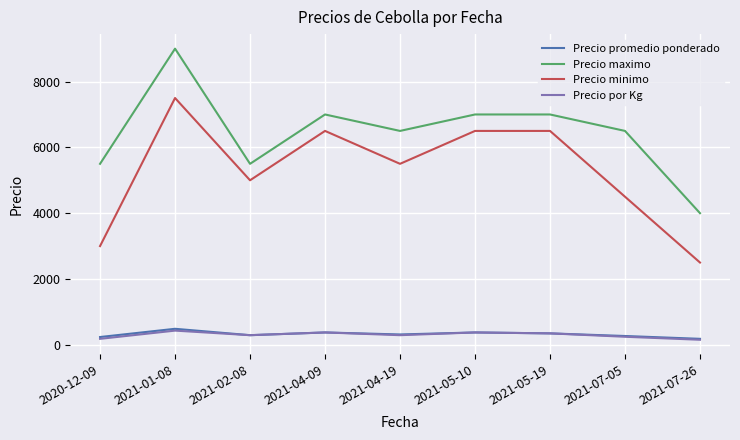

True or false: Precio por Kg has more than 2 points higher than both neighbors.

True